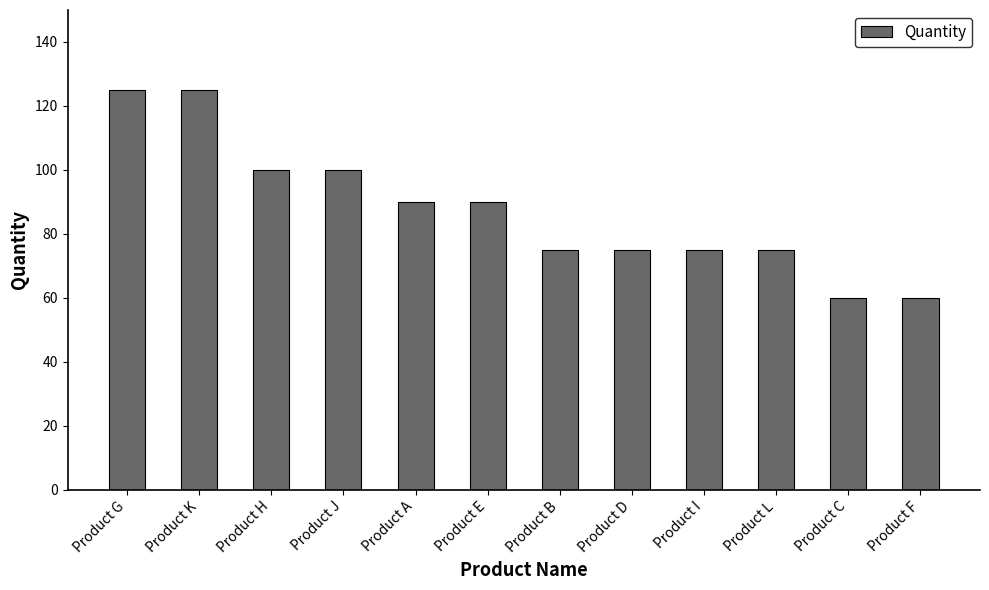

What is the minimum value shown in the chart?

60